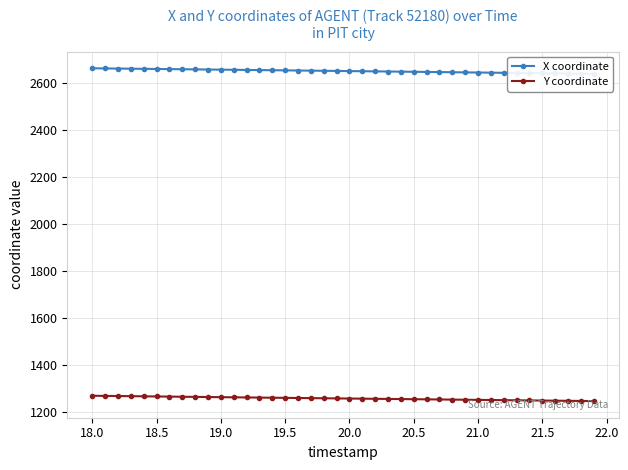

True or false: X coordinate and Y coordinate cross at least once.

False